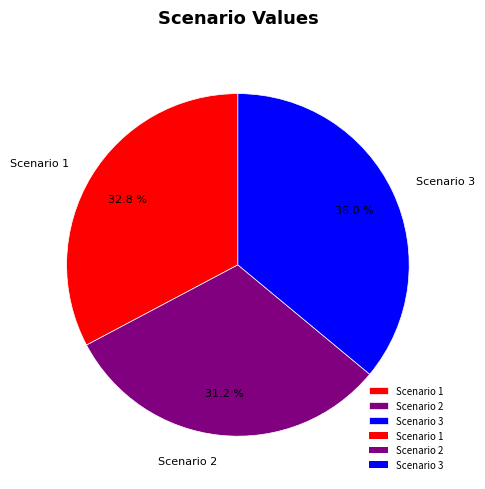

How many segments does this pie chart have?

3